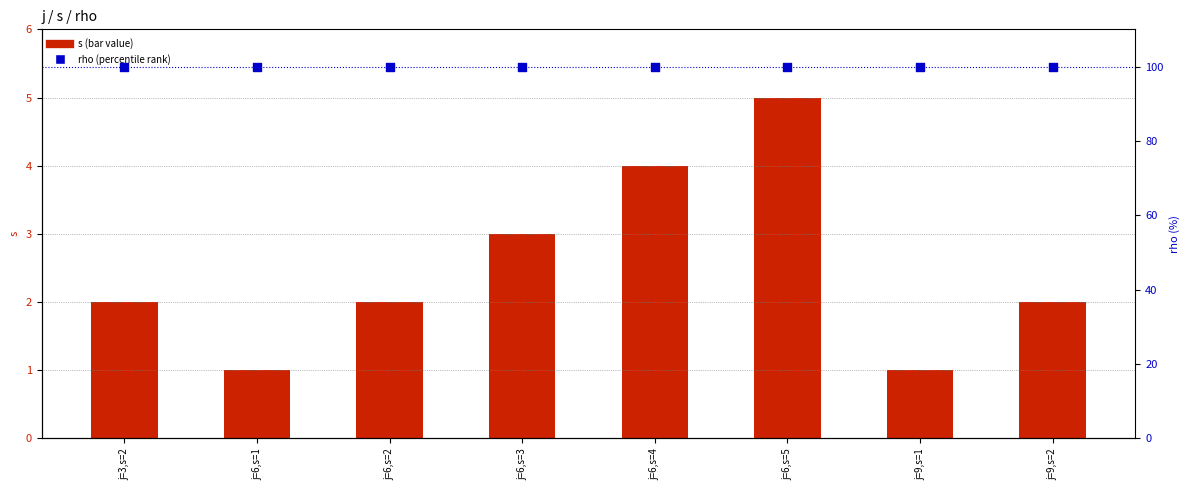

Is the value of s (bar value) at j=6,s=2 greater than the value of rho (percentile rank) at j=6,s=5?

No